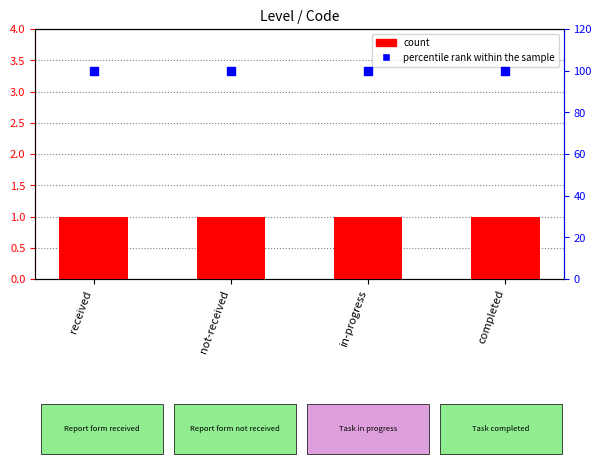

Which series reaches the minimum Y coordinate?

count